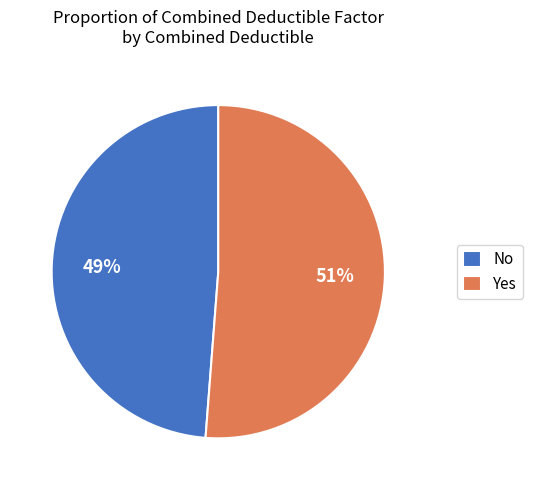

Is the sum of Yes and No greater than half?

Yes